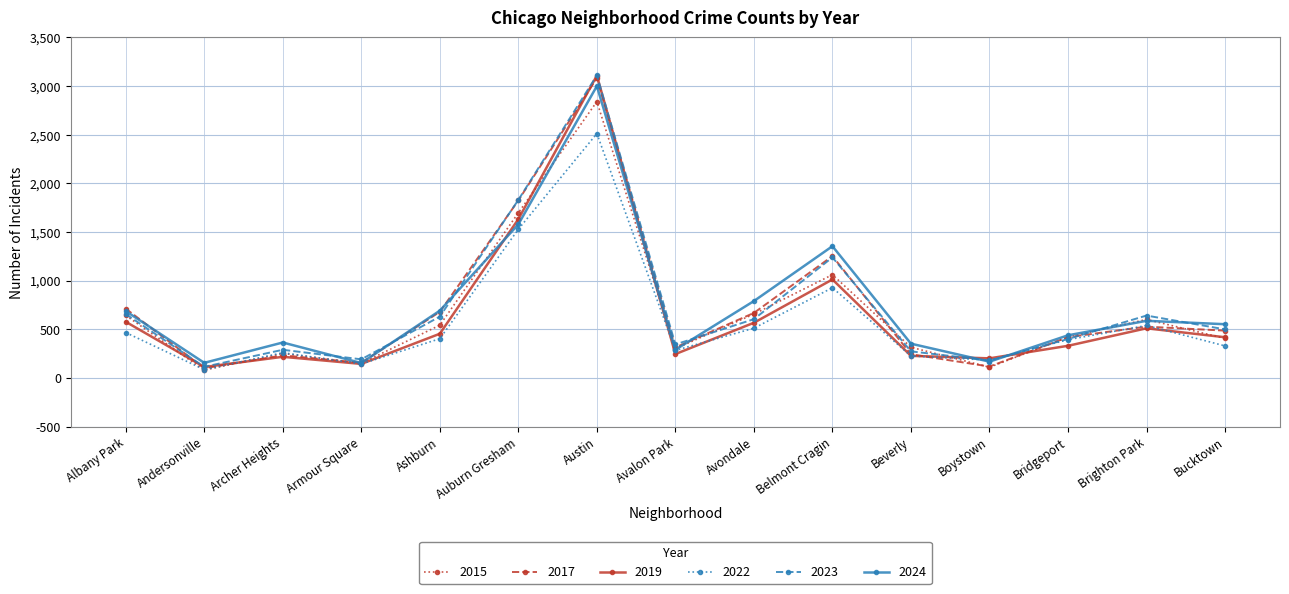

What is the value of the 2024 point at the 15th from the left?

552